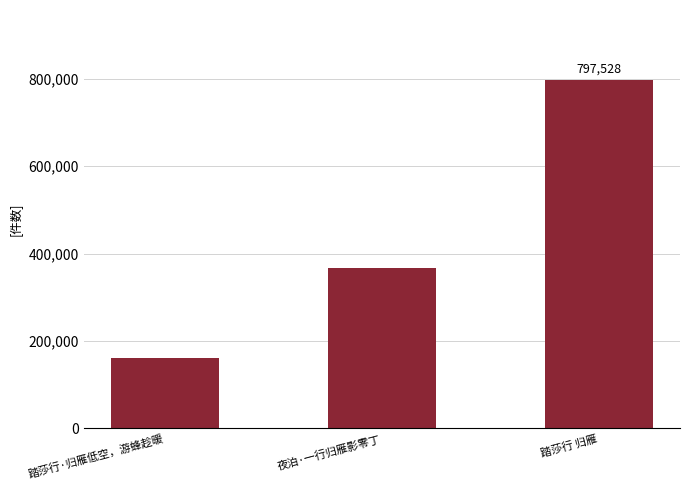

What value does the data have at 夜泊·一行归雁影零丁?

365865